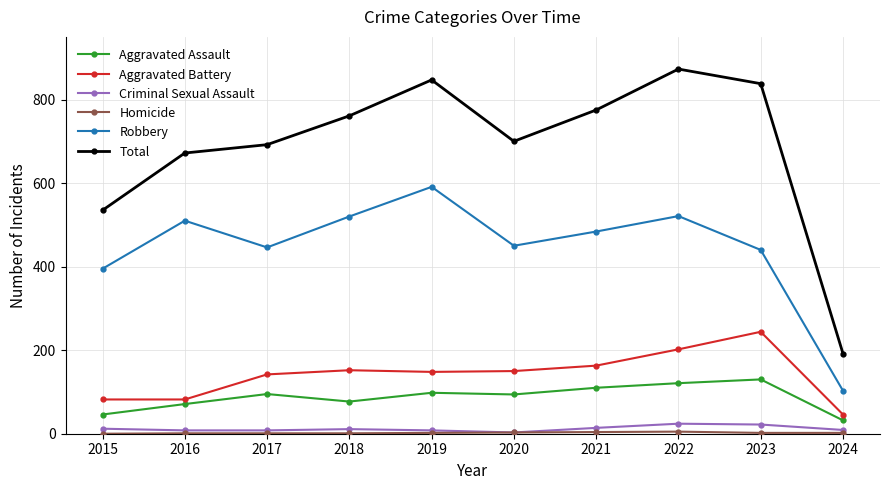

How many series are shown in this chart?

6